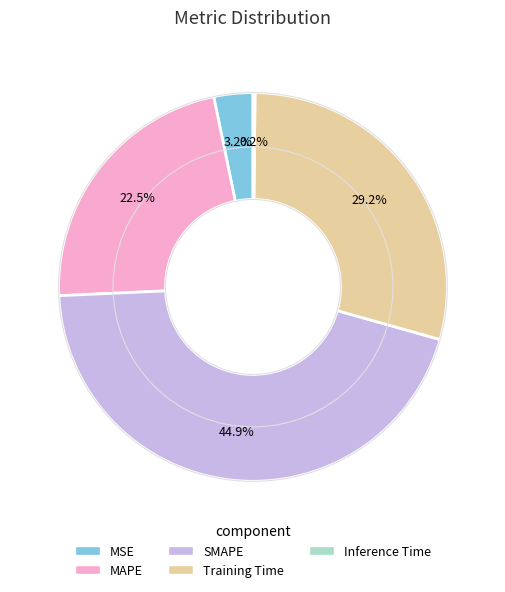

Approximately how many times larger is the value at SMAPE compared to Training Time?

1.5